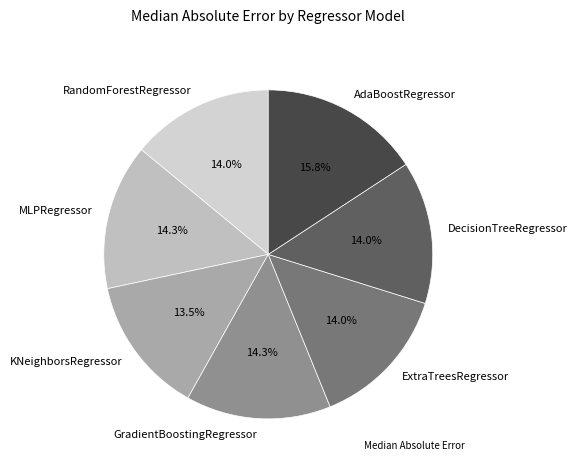

Does any single category account for the majority?

No